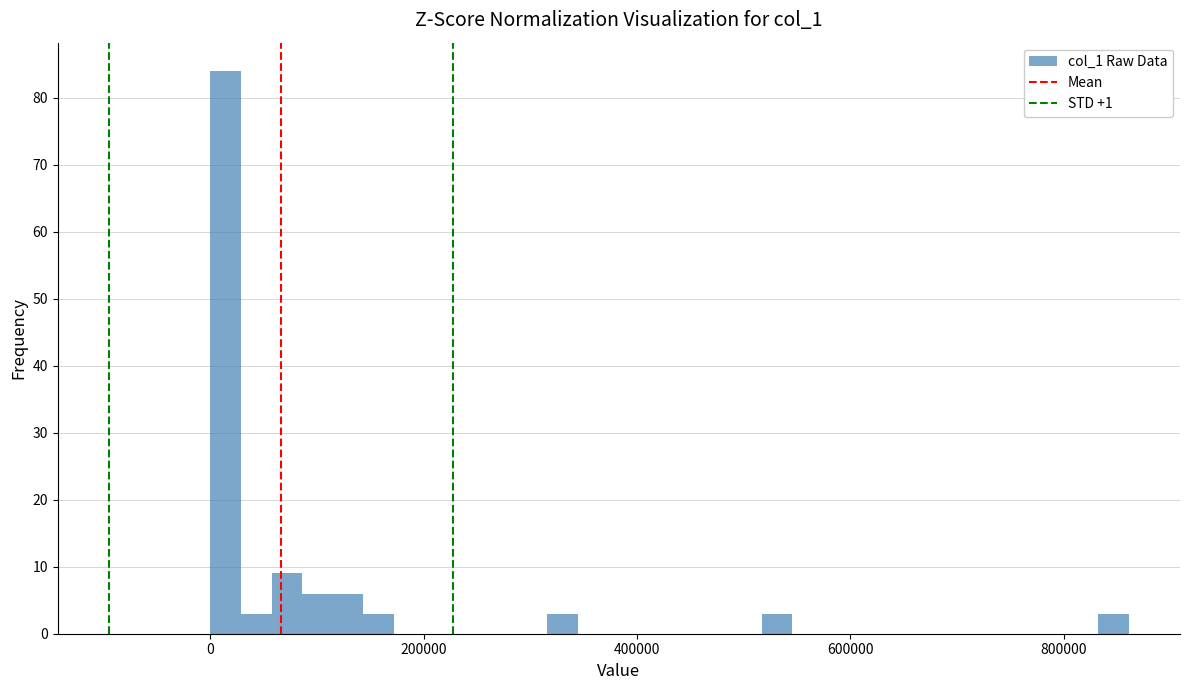

Read against the x-axis, roughly where is the centre of the tallest bar?

20000